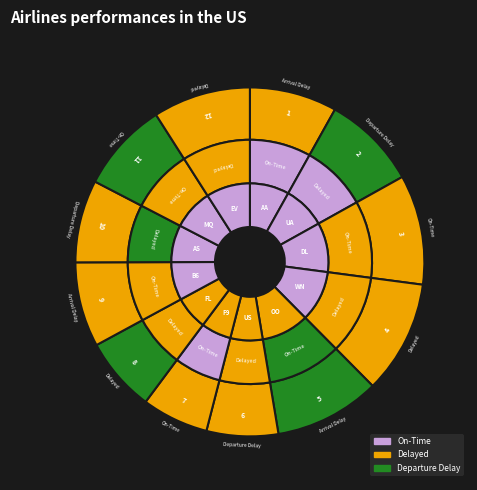

Is it true that 11 is 14% of the pie?

False